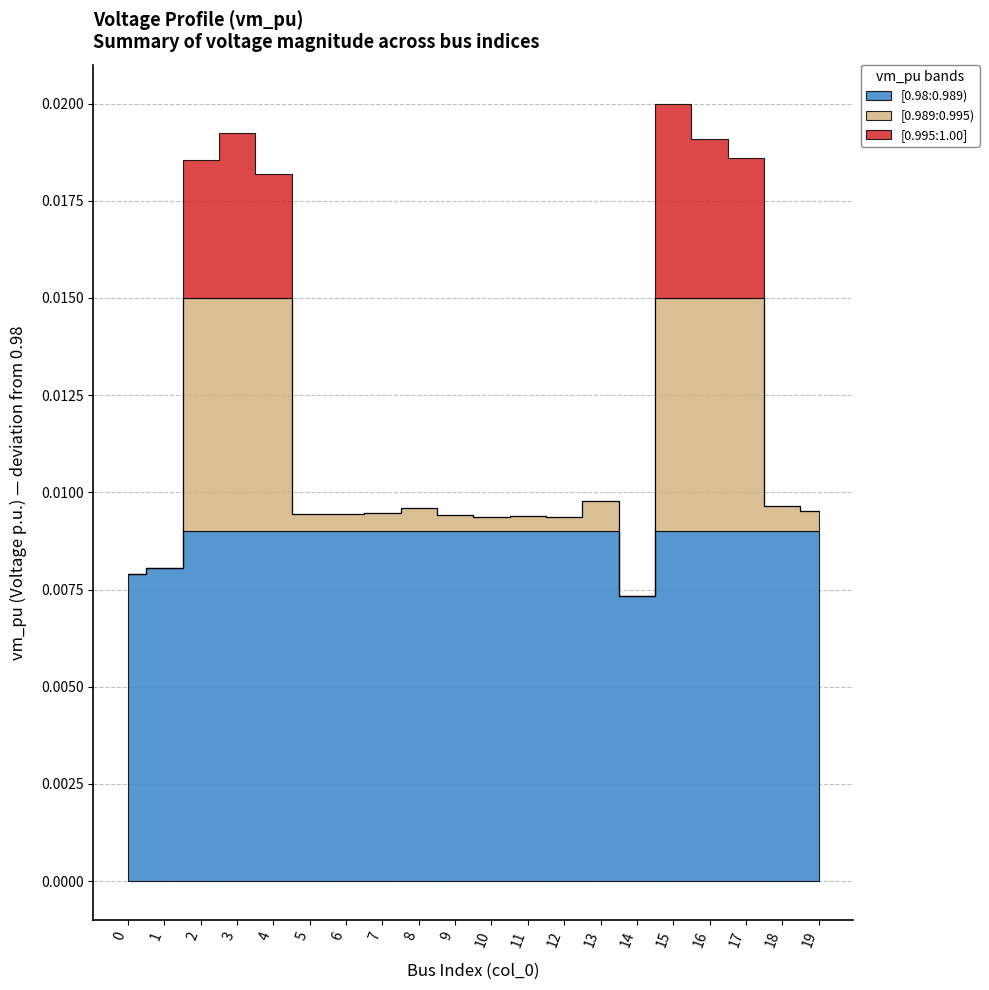

The vm_pu_low series shows 0.0 at 14. True or false?

True